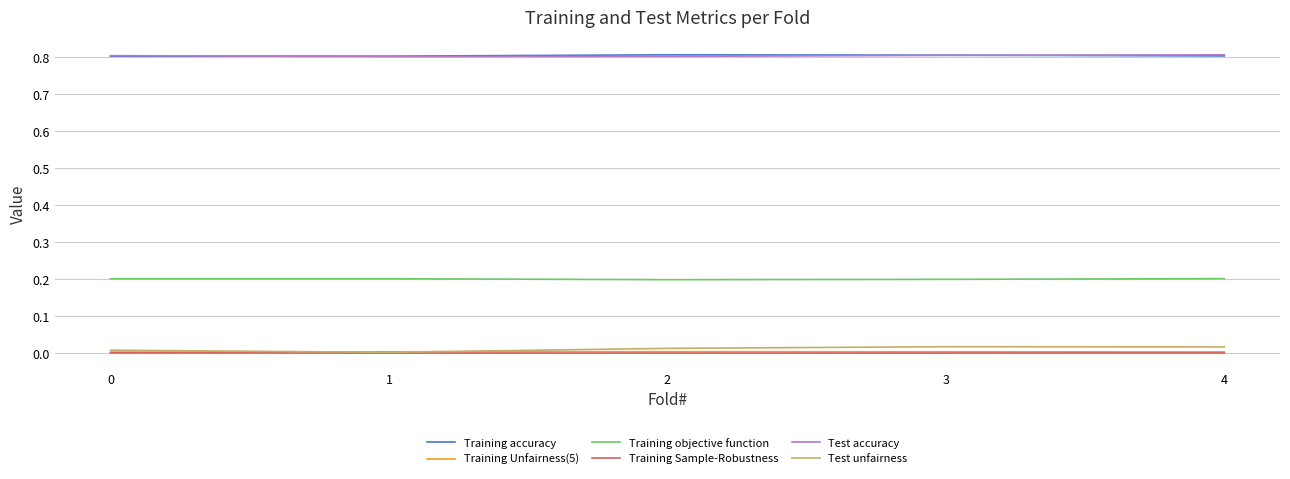

Is the value of Training Unfairness(5) at 1 greater than the value of Training objective function at 4?

No